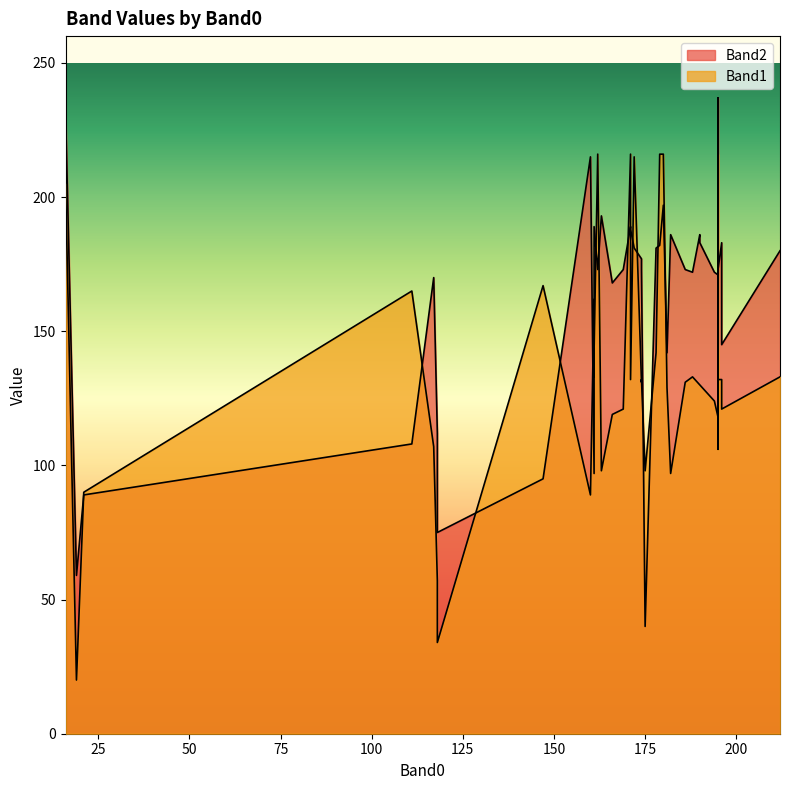

What is the difference between the highest and lowest values at 196?

51